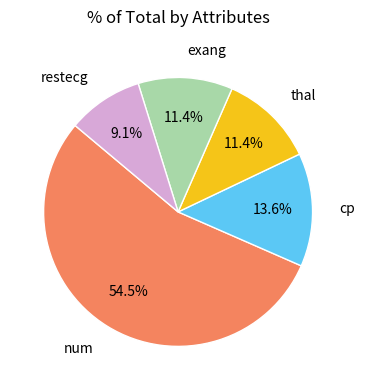

Does any single category account for the majority?

Yes